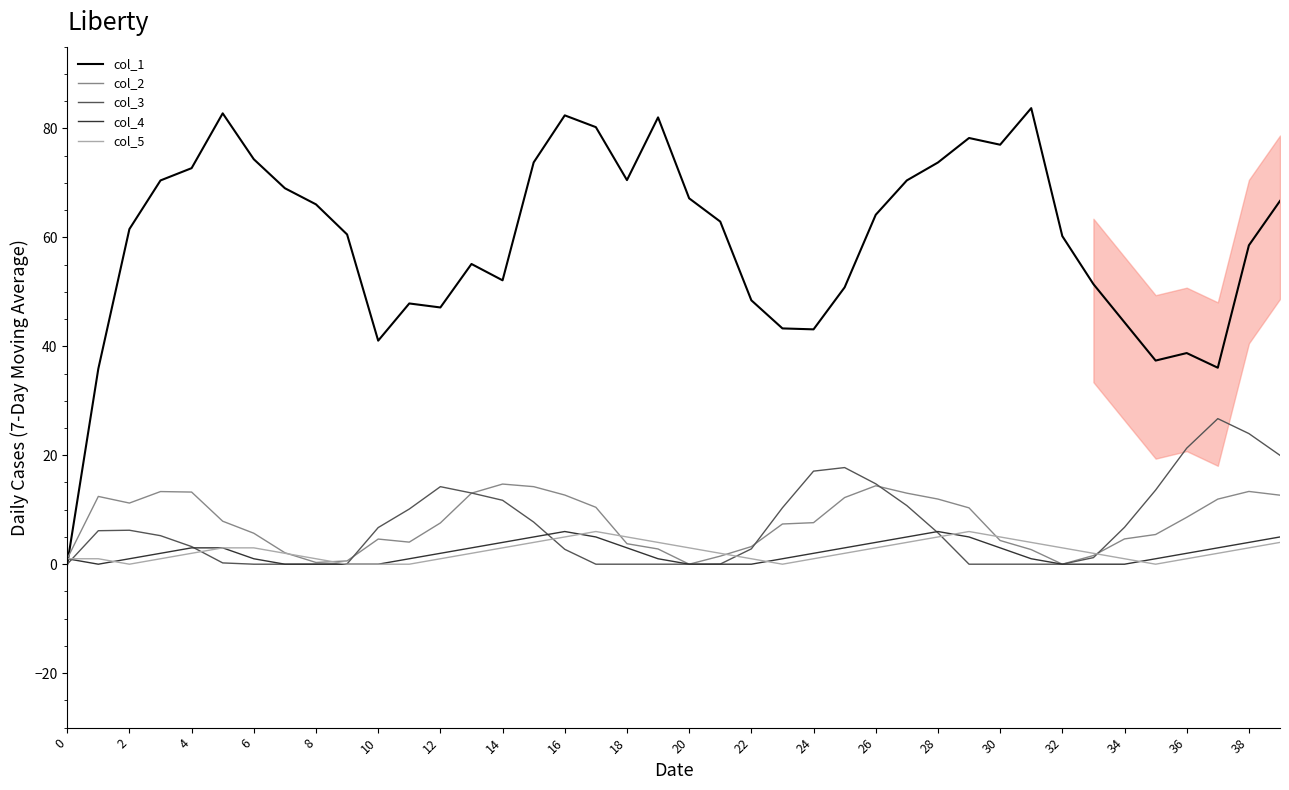

How many interior local valleys does the col_5 series have?

3